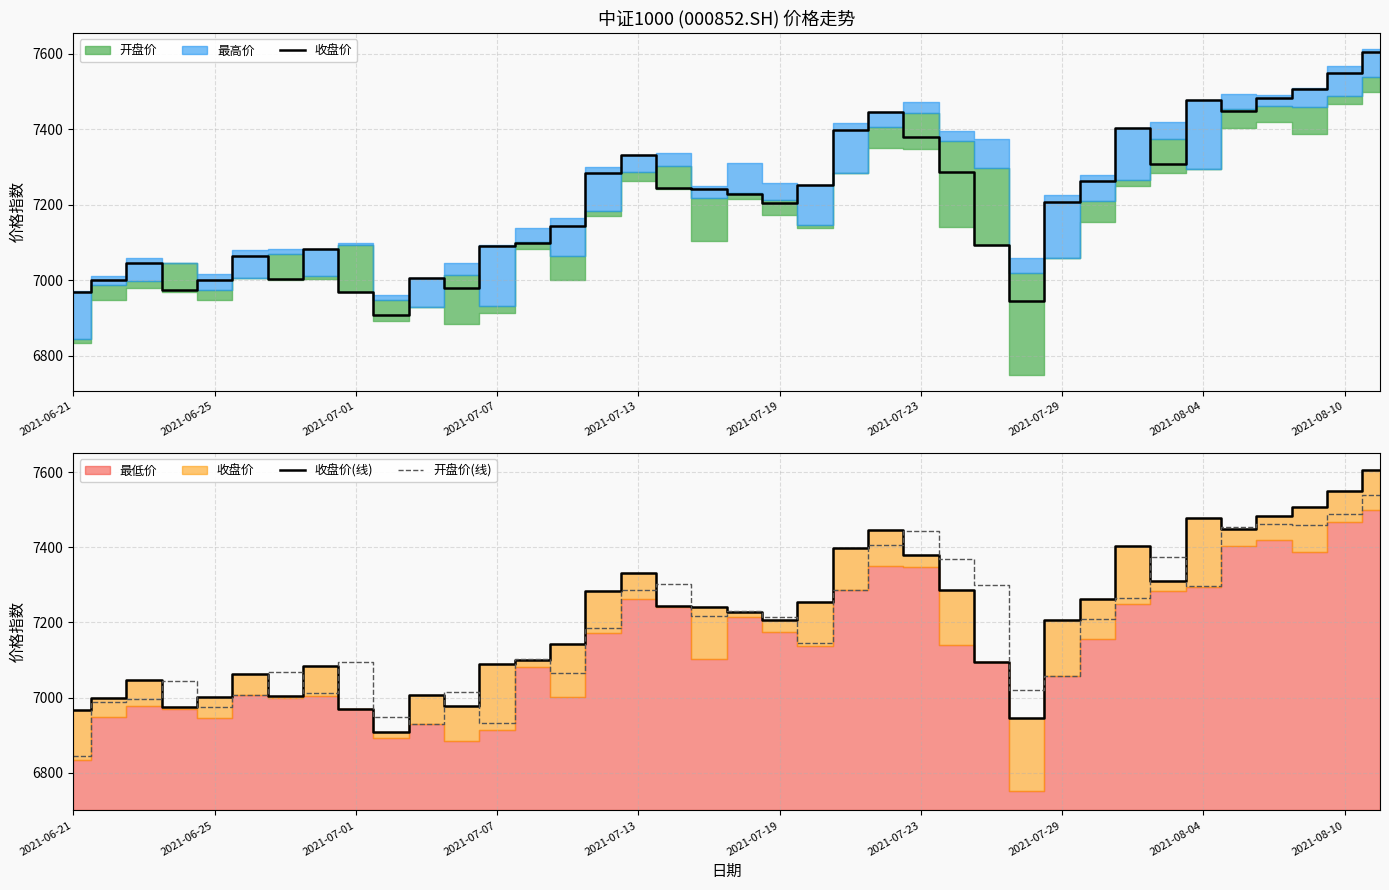

True or false: 收盘价(线) and 收盘价 intersect in this chart.

False